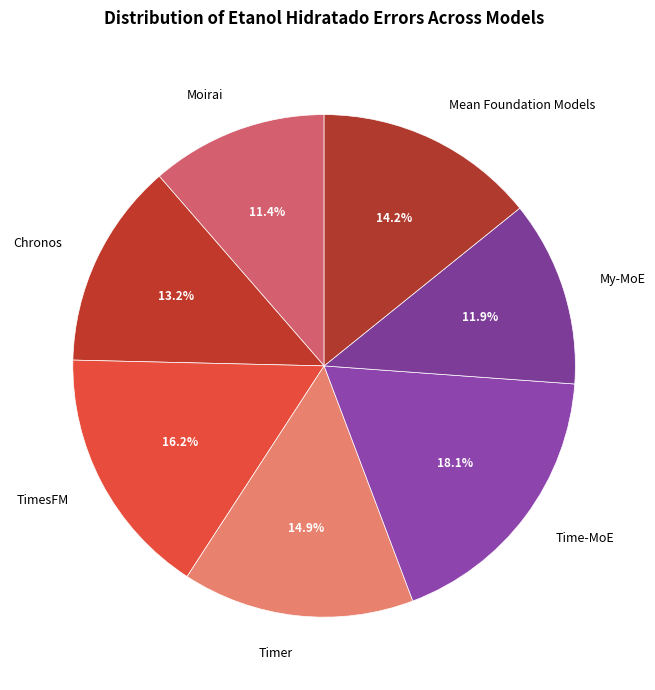

What is the largest slice in the pie chart?

Time-MoE